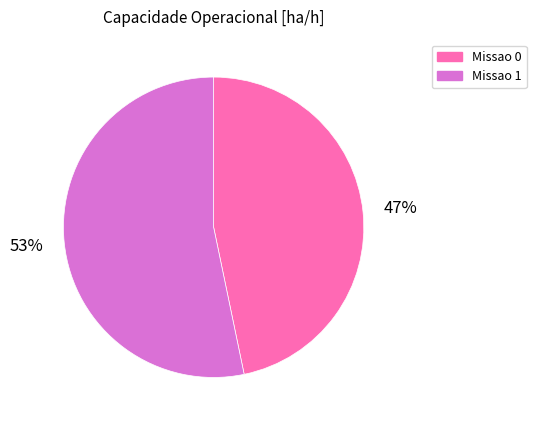

To the nearest percent, what is the average slice percentage?

50%